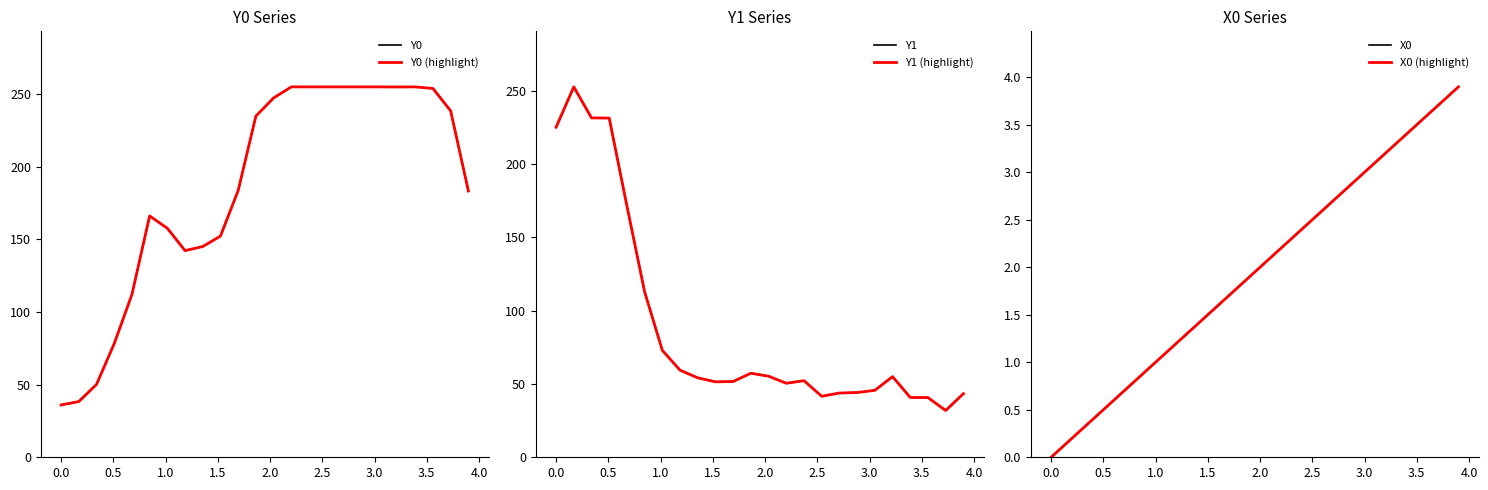

True or false: Y1 and X0 (highlight) cross at least once.

False